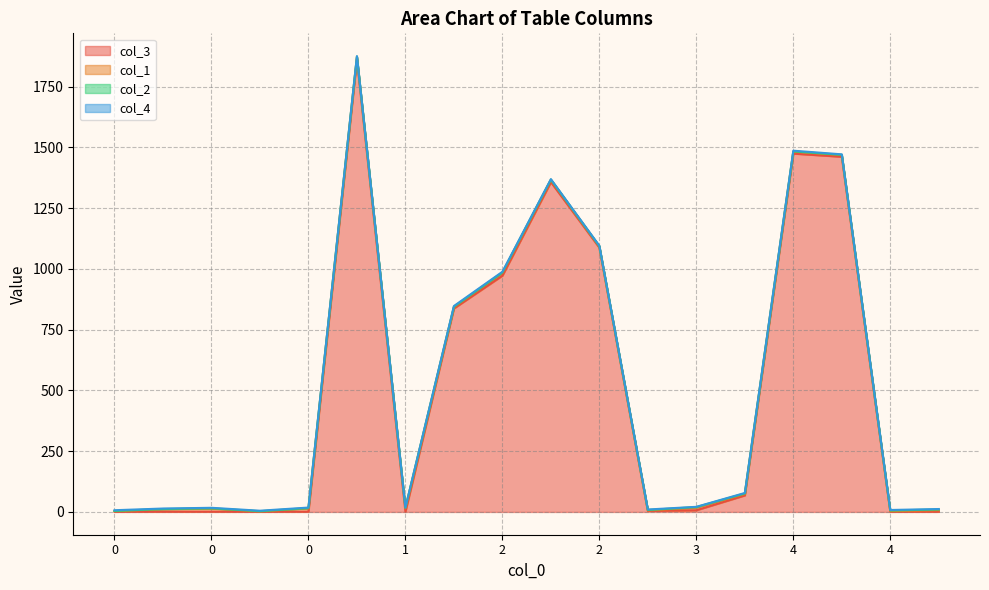

Is it true that col_3 equals 923 at 4?

False